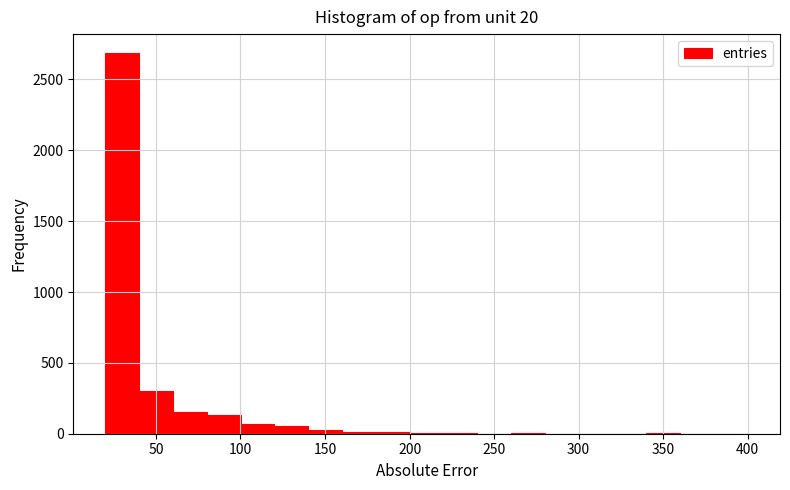

How tall is the bar that spans 120 to 140 on the x-axis? Neither the bar edges nor the heights are printed on the chart, so give them approximately, as read against the axes.

50